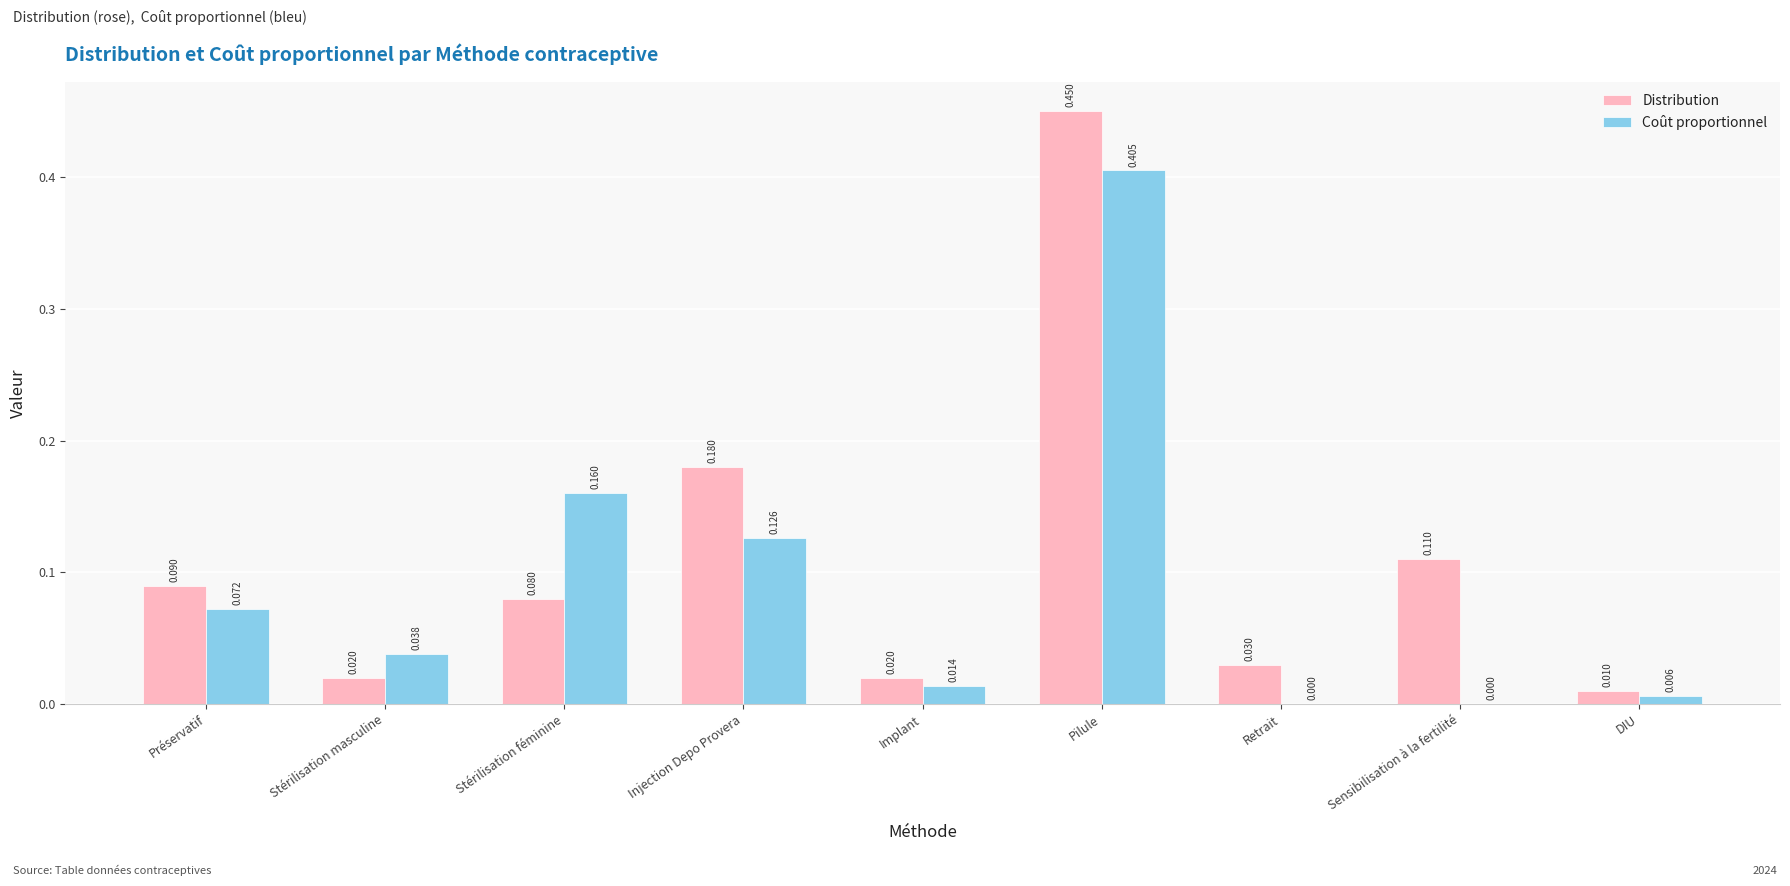

At which category does the chart reach its peak across all series?

Pilule